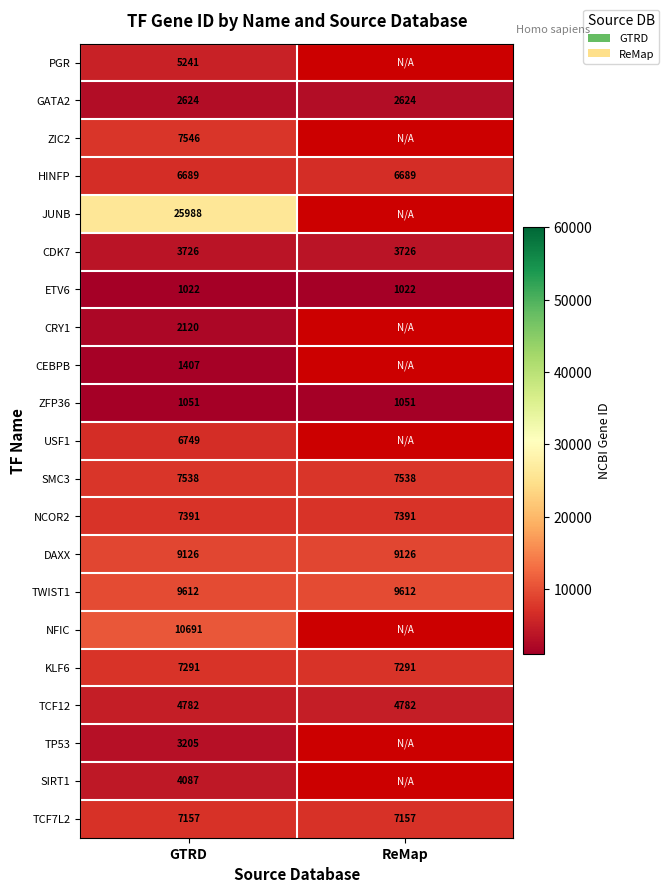

How many data points does each series have?

2